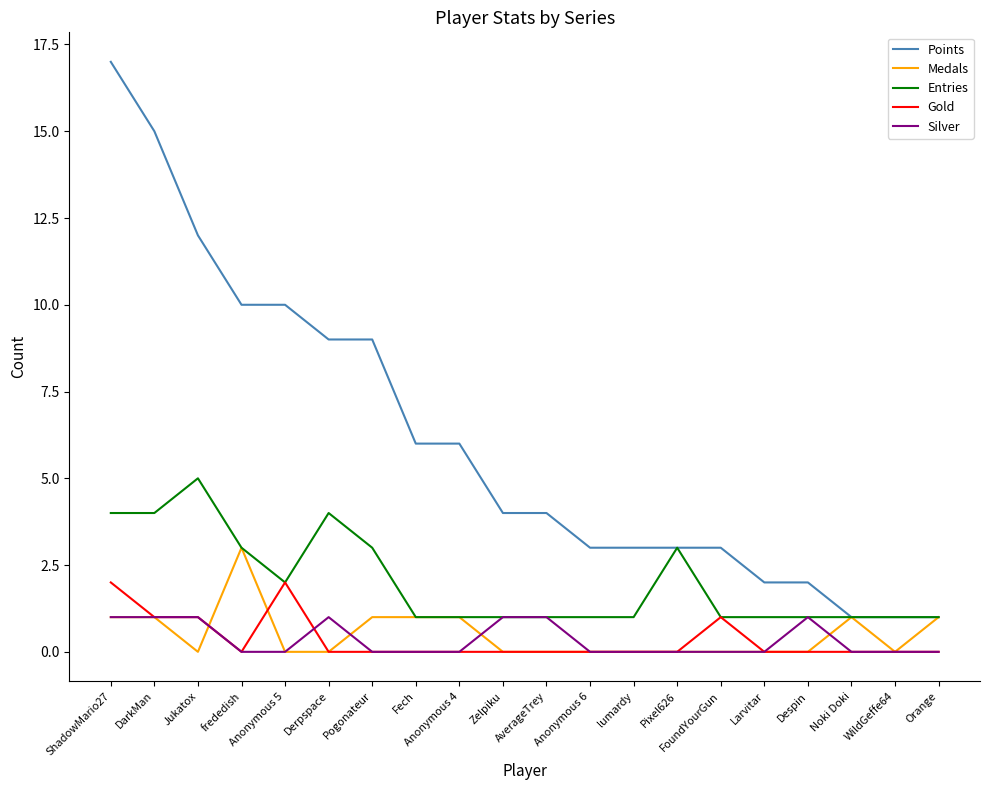

Is the value of Points at Anonymous 4 greater than the value of Entries at Zelpiku?

Yes